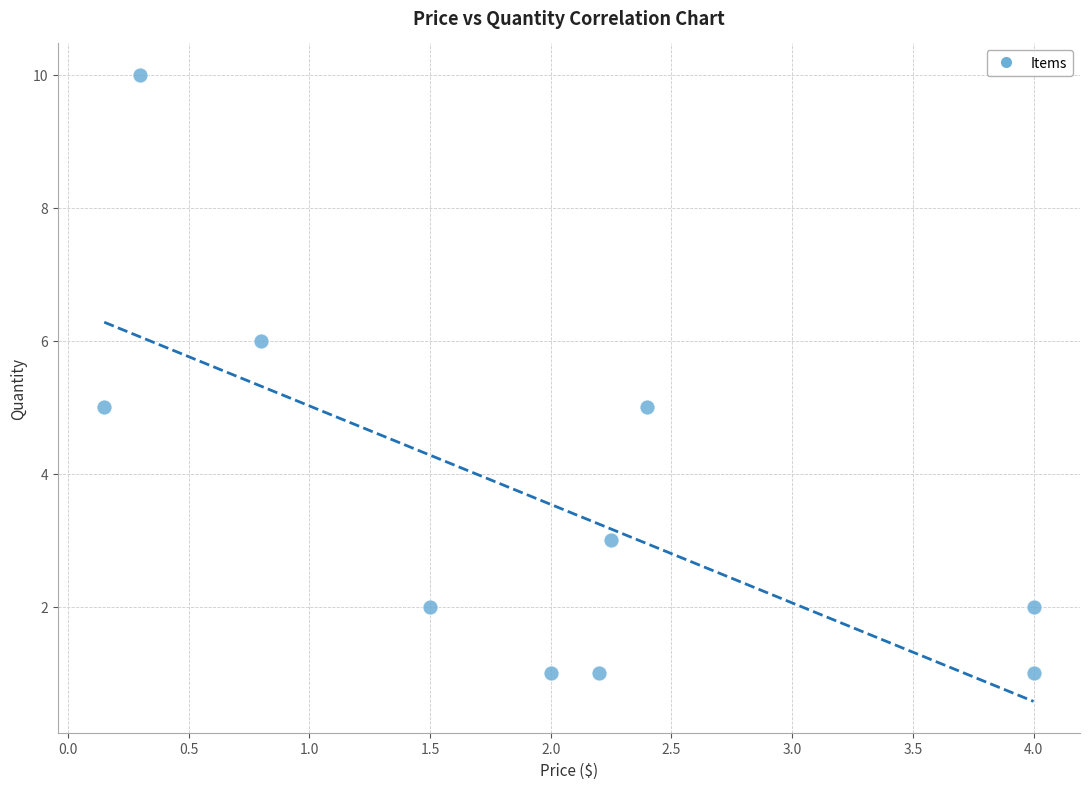

What is the range of Y values (max minus min)?

9